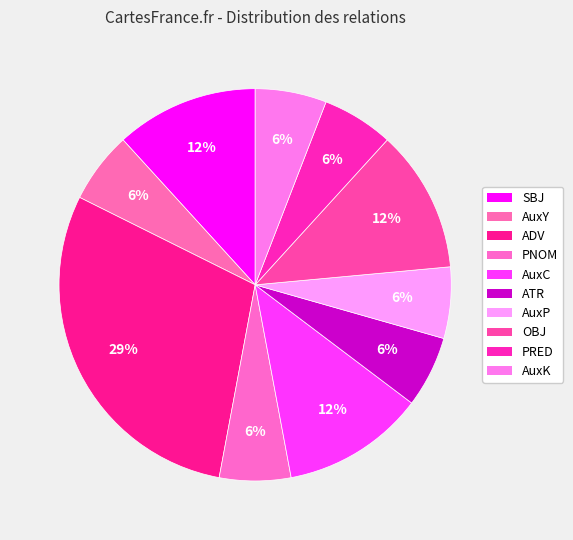

How many segments does this pie chart have?

10